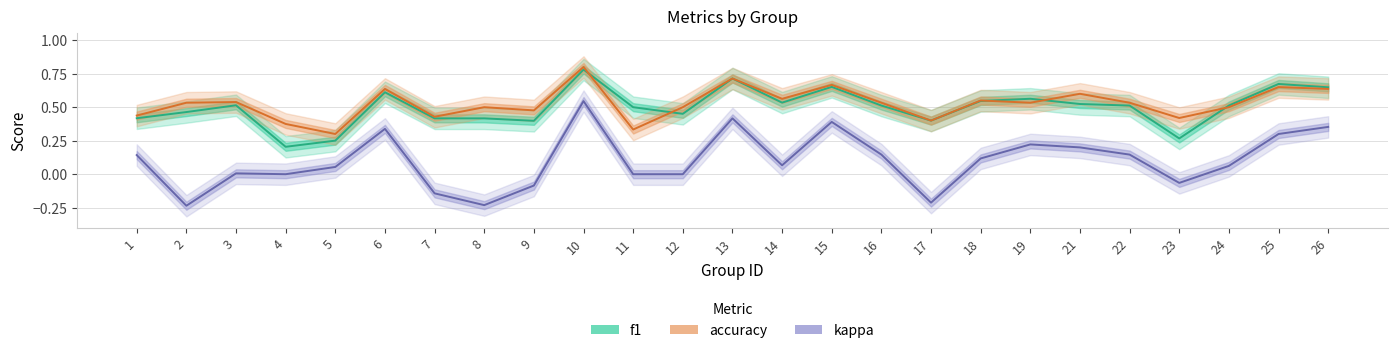

At how many categories does at least one series exceed 0?

25